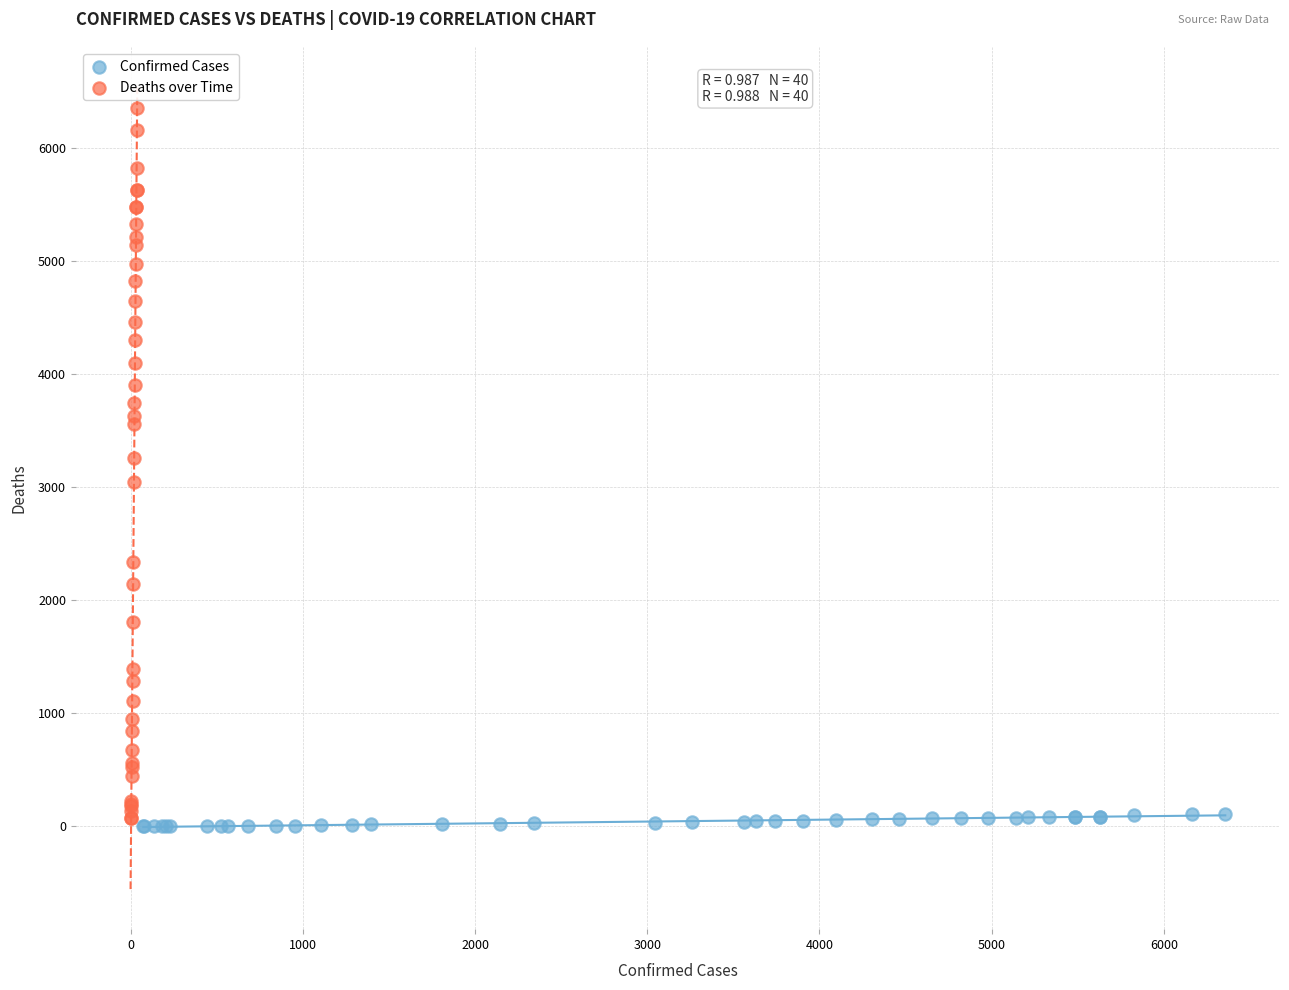

What are all the series names shown in the legend?

Confirmed Cases, Deaths over Time